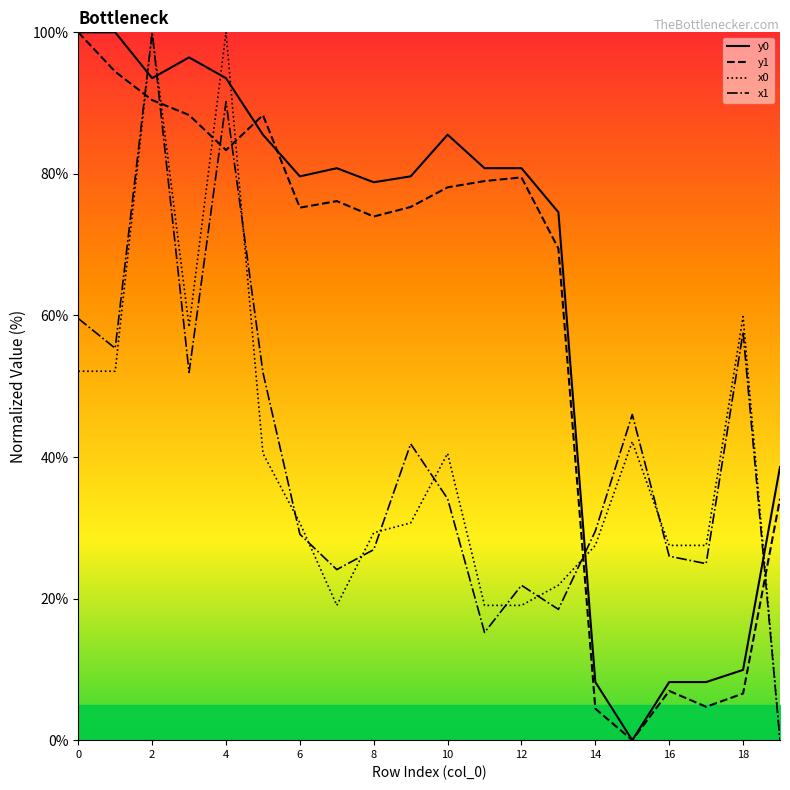

What is the sum of the y0 values at 16 and 18?

18.1